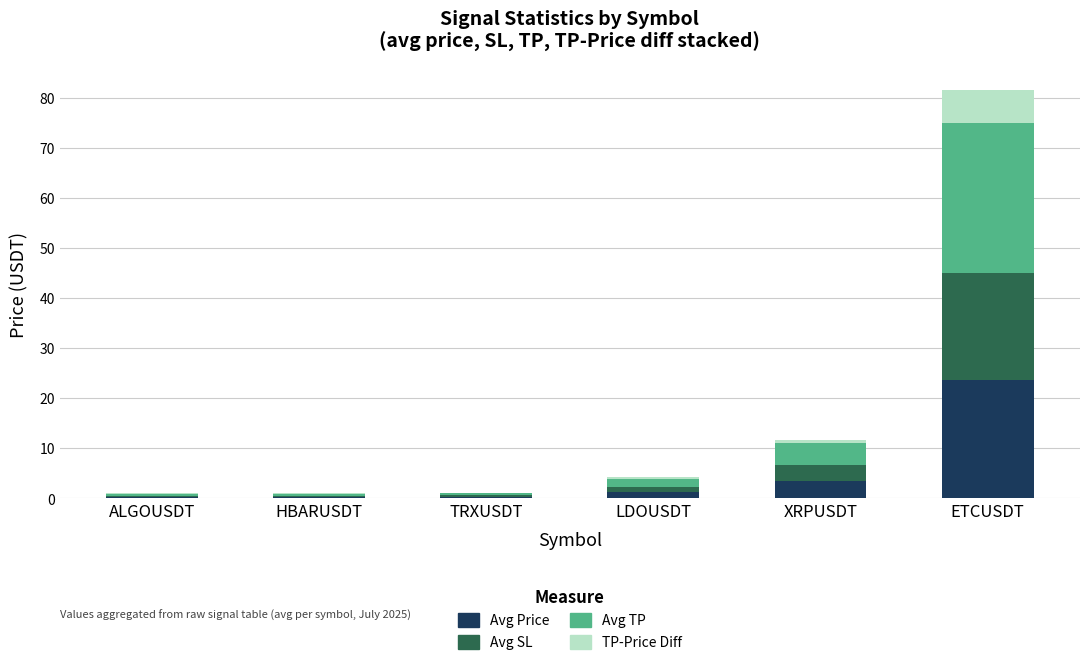

Read the Avg Price value at HBARUSDT.

0.3